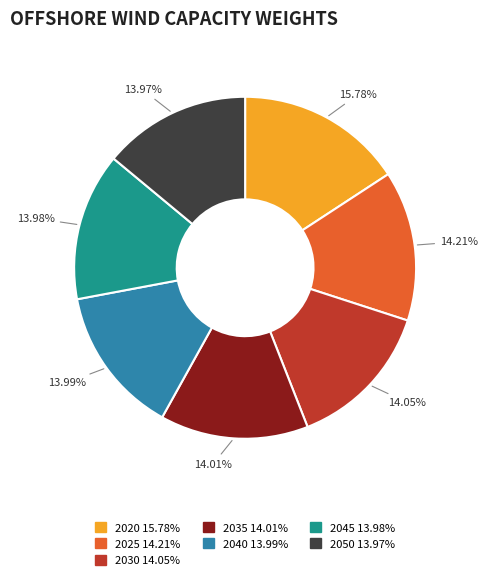

Which category has the biggest portion of the pie?

2020